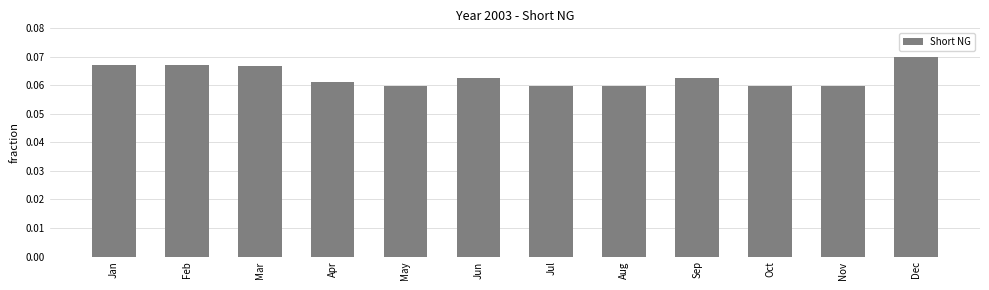

Is it true that the value at Oct is 0.0?

False